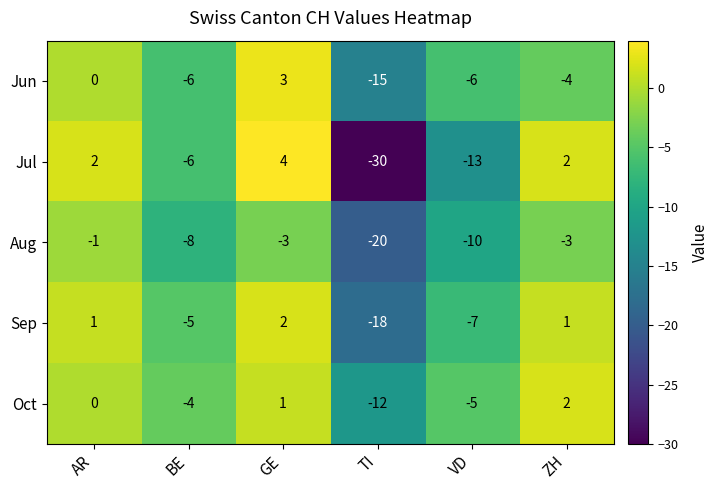

Where is Oct nearest to the value -5?

VD